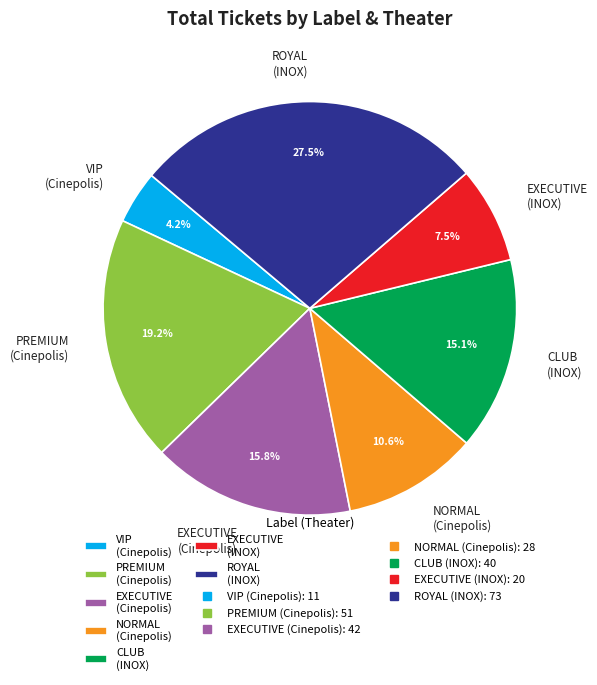

To the nearest percent, what is the difference between the largest and smallest slice percentages?

23%